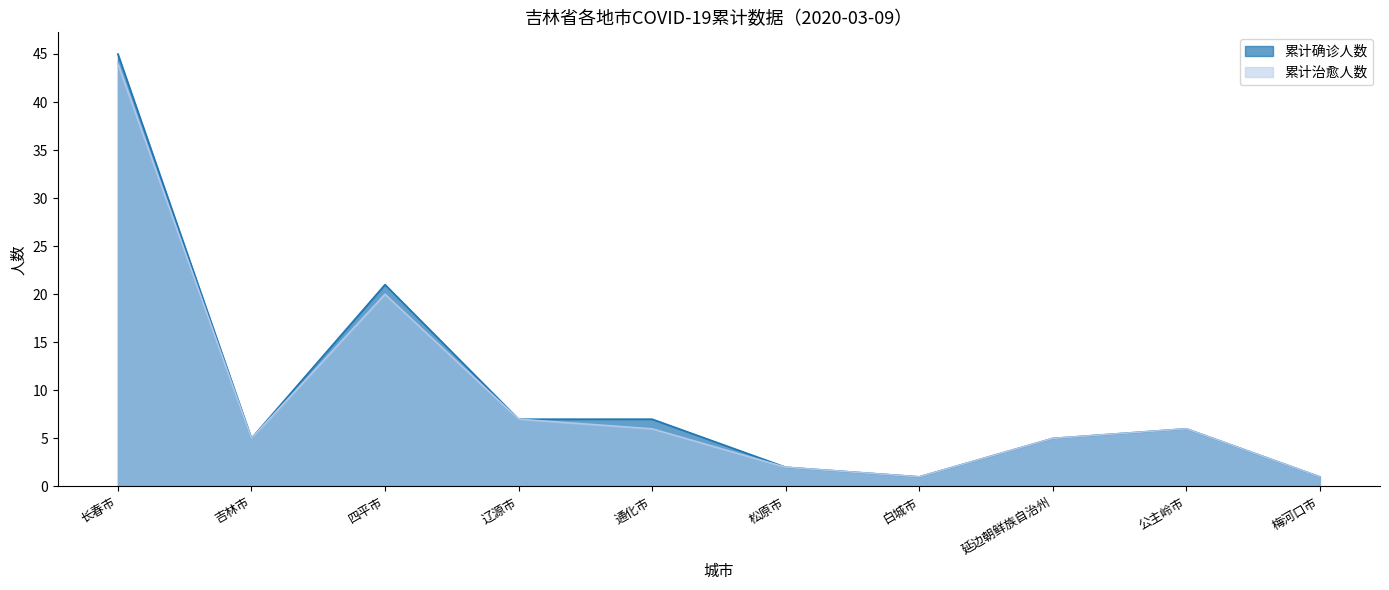

At how many categories does at least one series exceed 27?

1